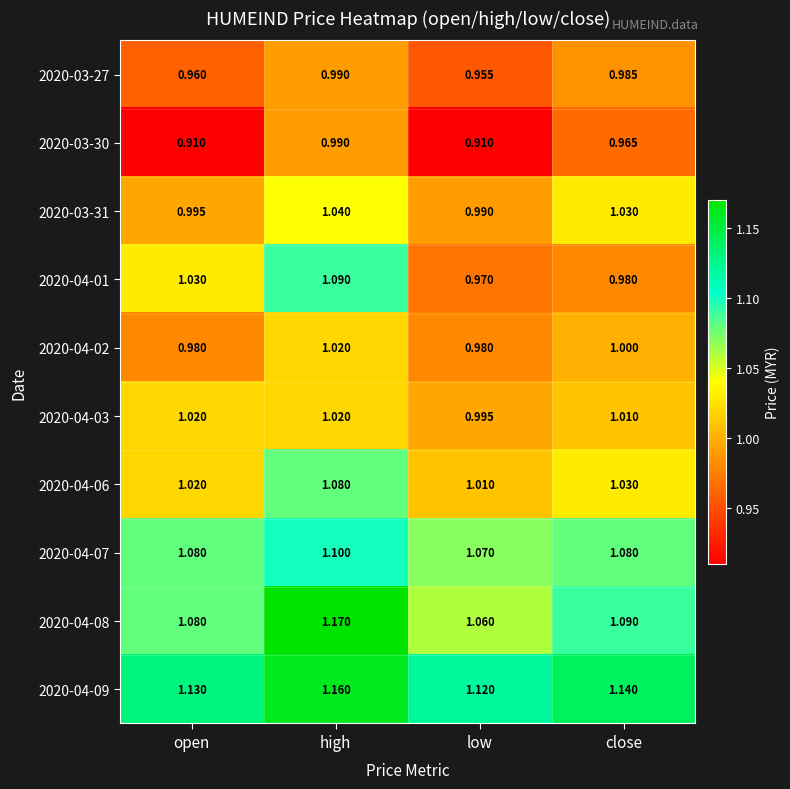

At which label is 2020-04-01 closest to 1?

close